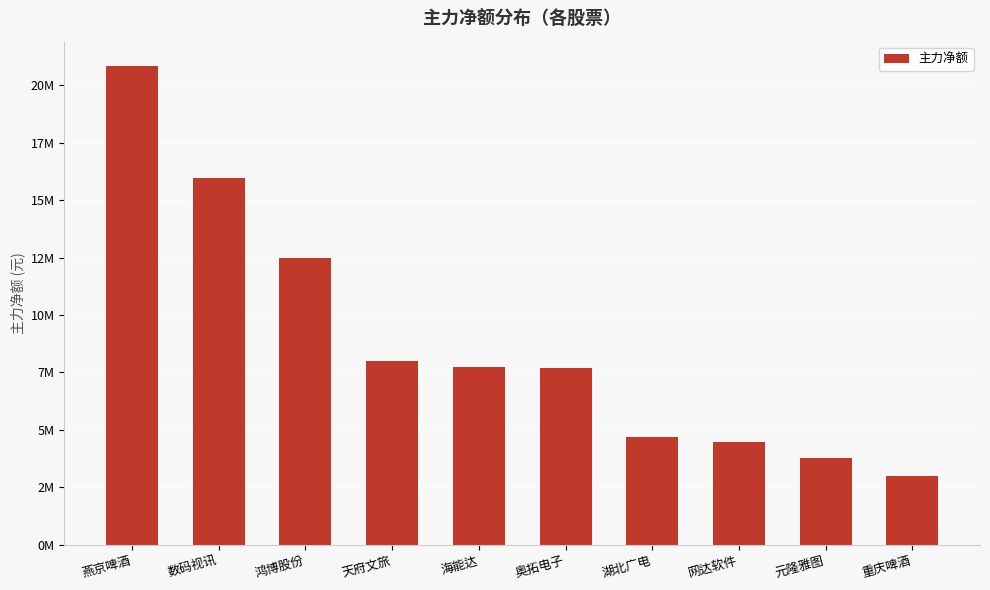

What is the difference between the maximum and minimum values?

17883398